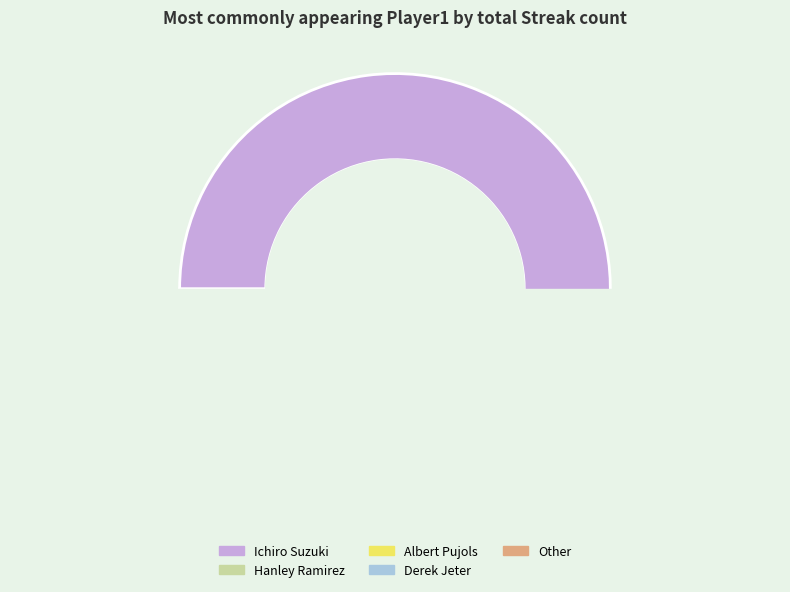

What is the ratio of the value at Derek Jeter to the value at Albert Pujols?

0.8